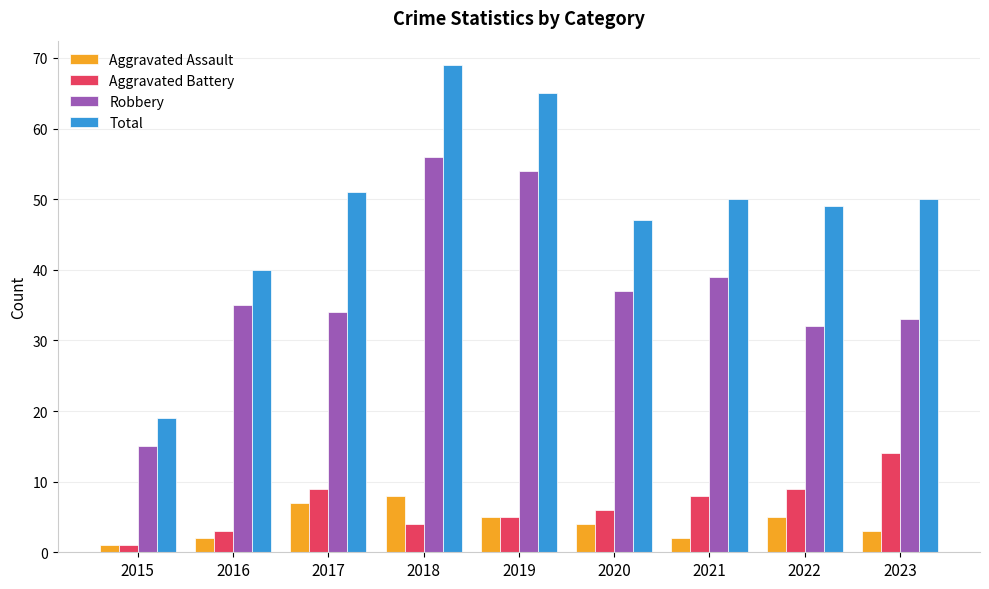

What are all the series names shown in the legend?

Aggravated Assault, Aggravated Battery, Robbery, Total